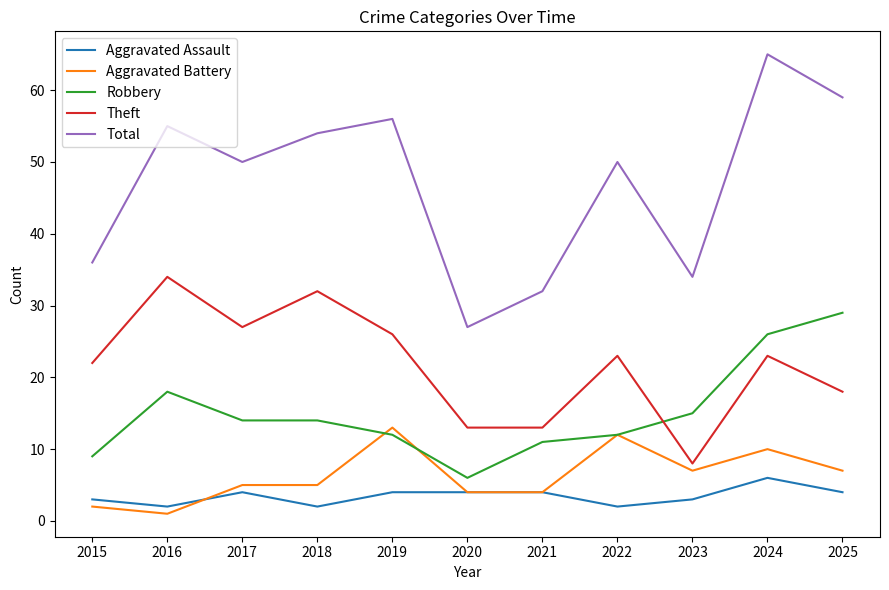

Rank the series at 2016 from lowest to highest value.

Aggravated Battery, Aggravated Assault, Robbery, Theft, Total